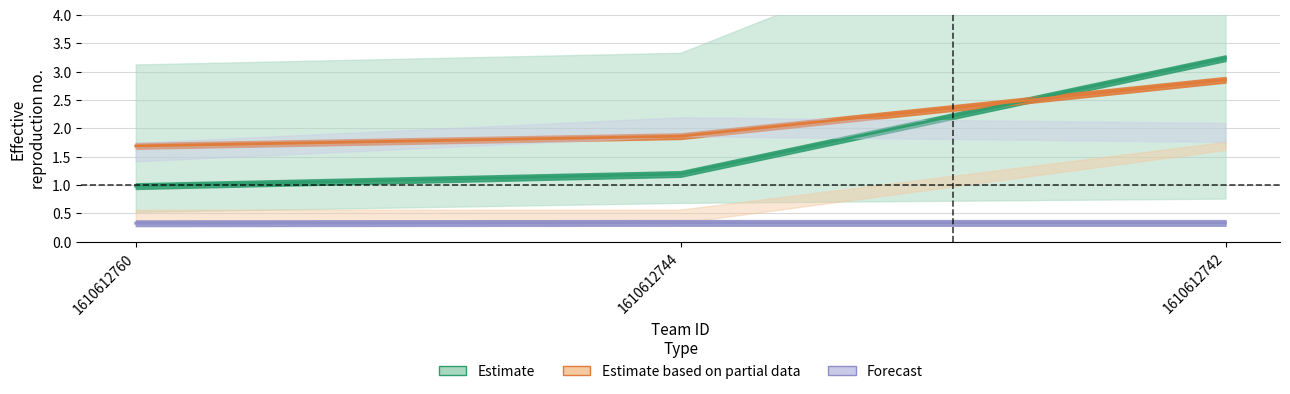

Between 1610612760 and 1610612742, which series saw the biggest shift?

Estimate